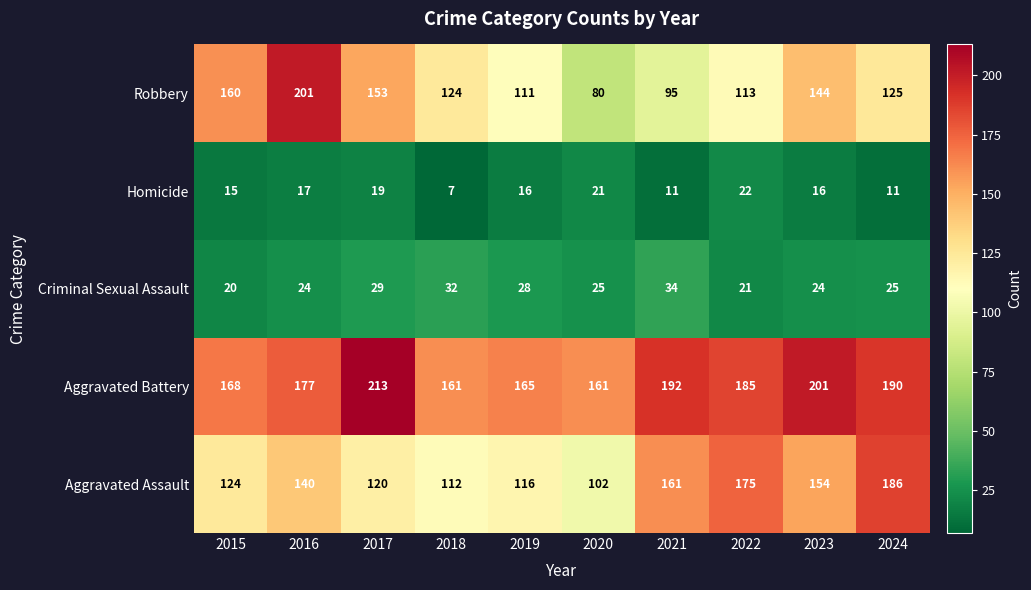

What is the sum of all Aggravated Battery values?

1813